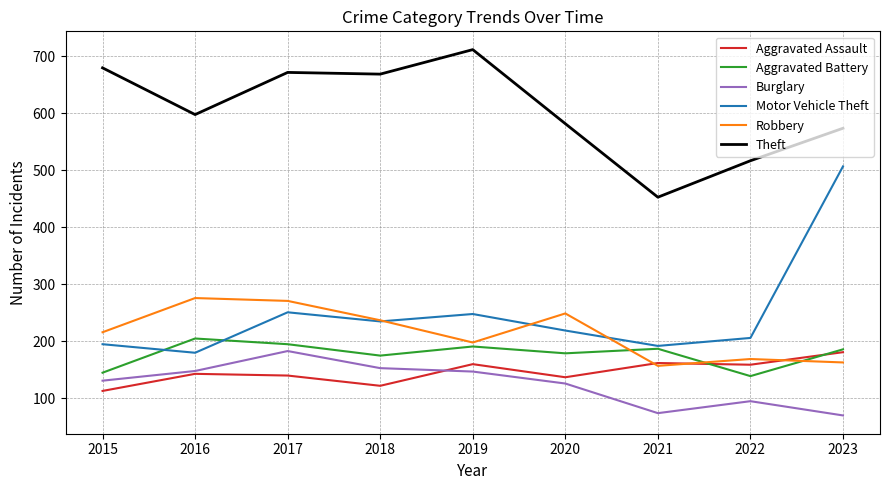

The Robbery series shows 379 at 2017. True or false?

False